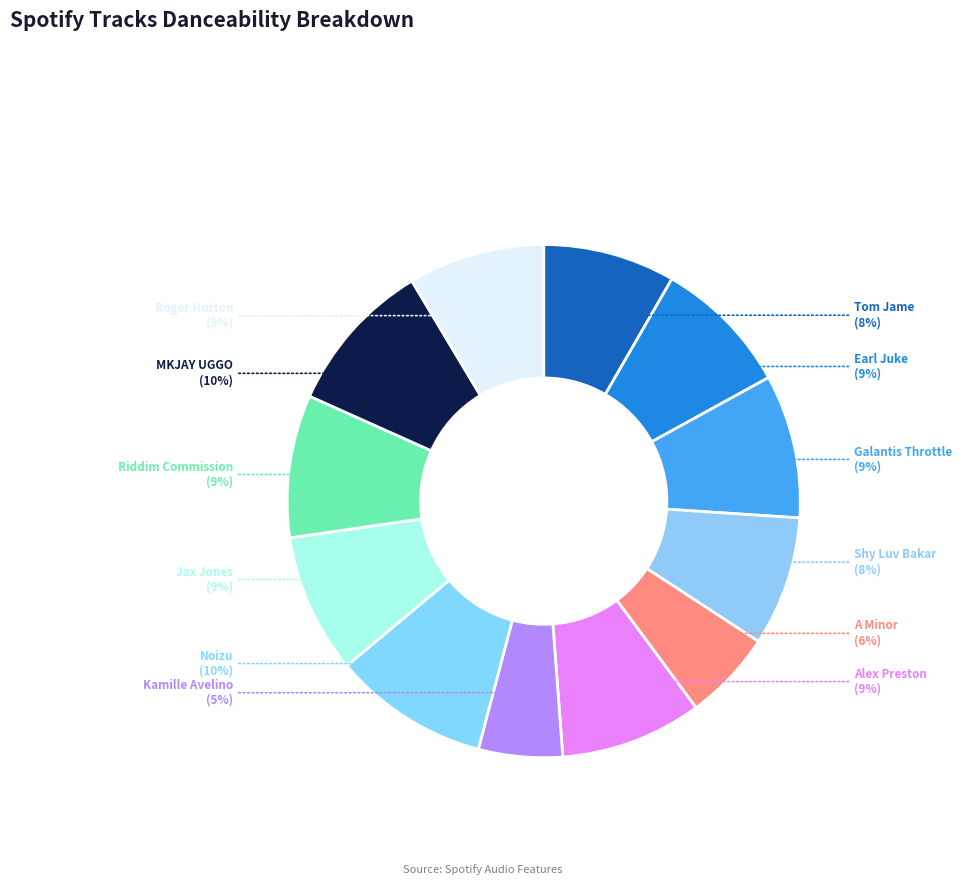

How many slices are in this pie chart?

12